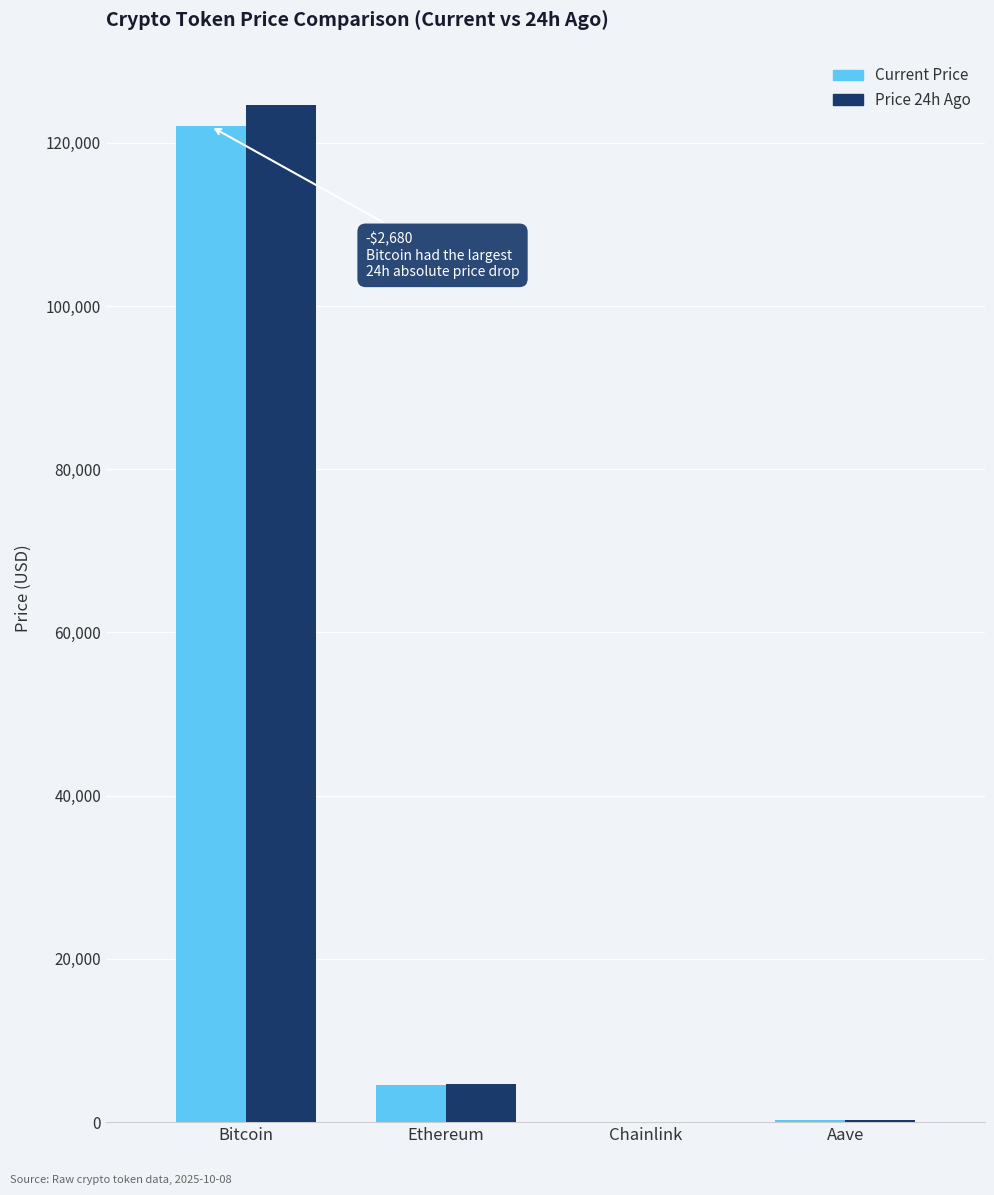

At which label does Current Price first exceed 4486?

Bitcoin